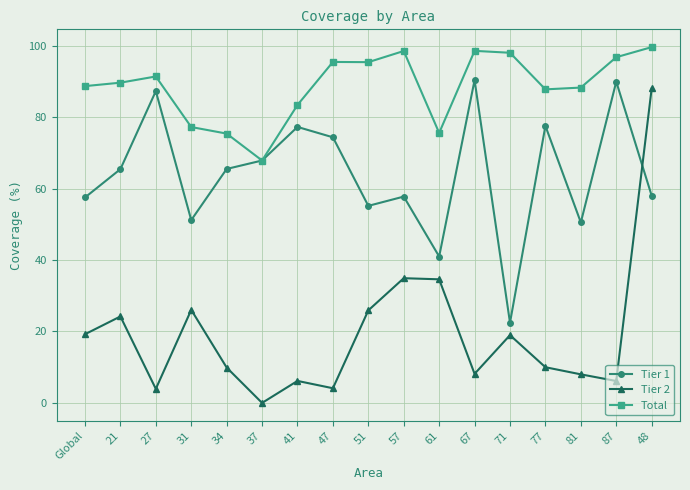

What is the highest value of the Tier 2 series?

88.0